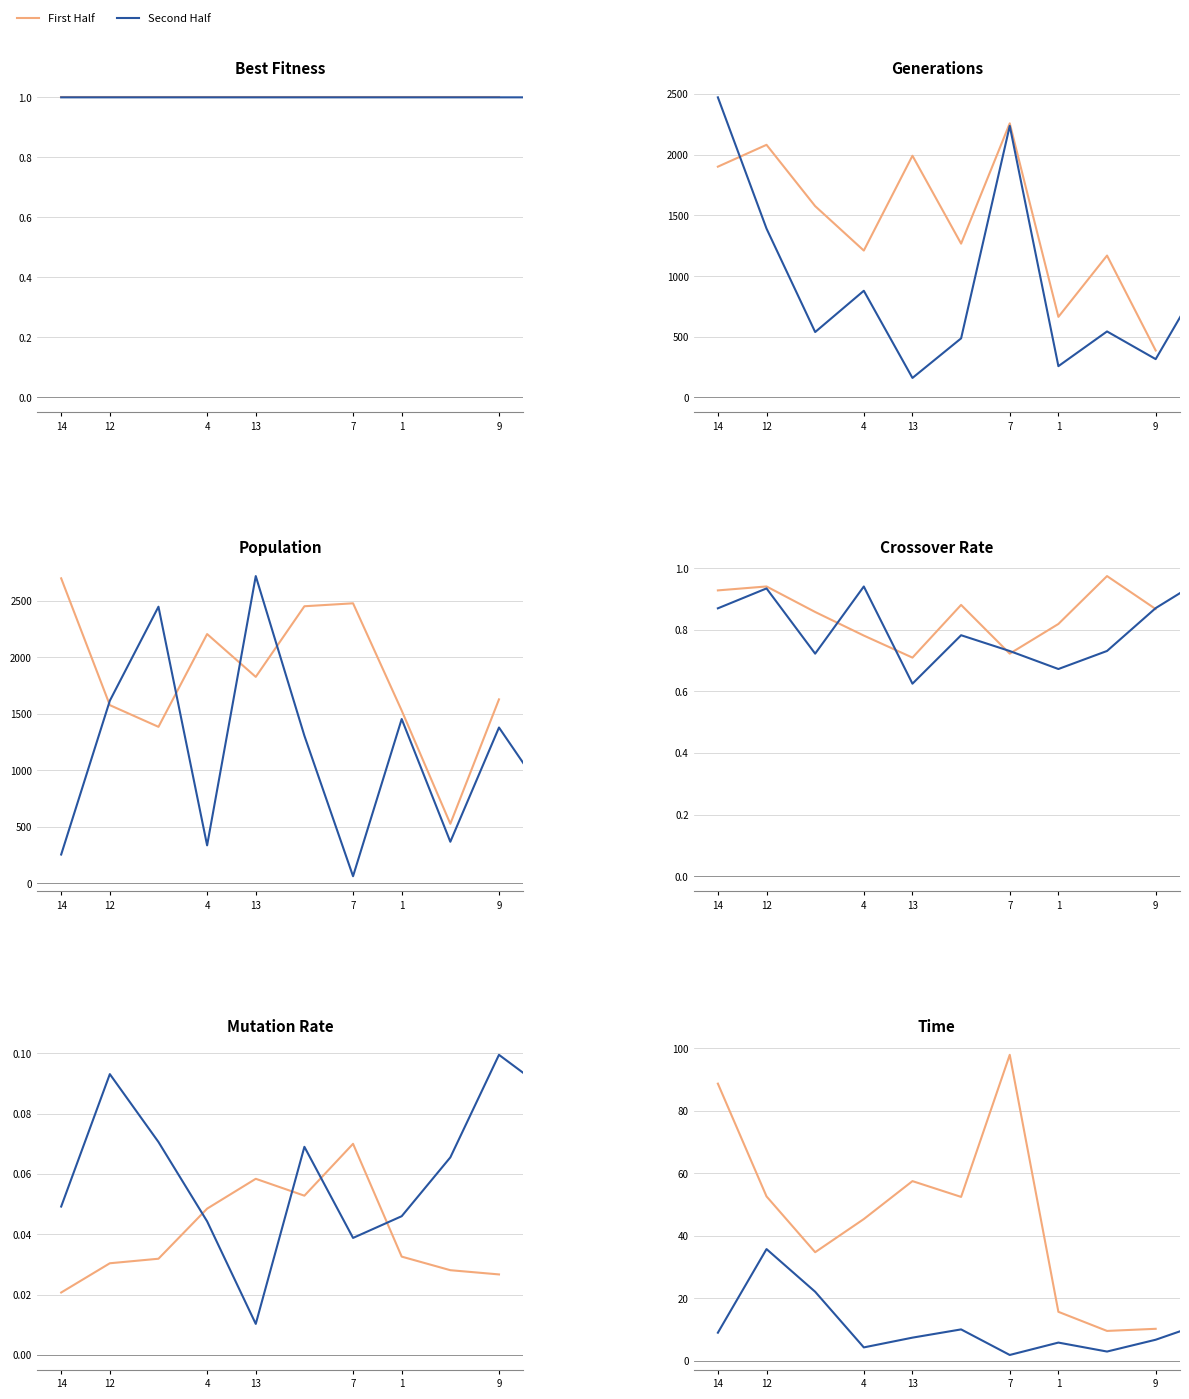

Is the value of Generations at 17 greater than the value of Population at 3?

Yes